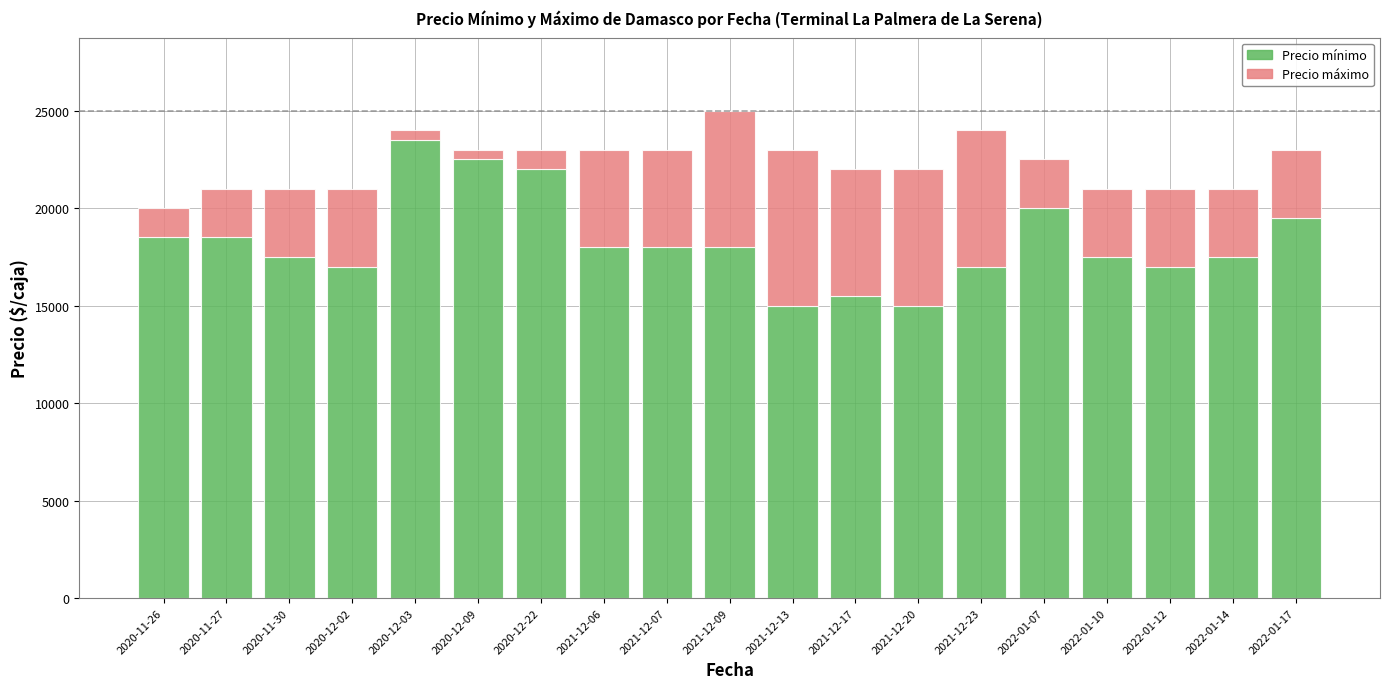

What is the difference between the Precio mínimo values at 2021-12-20 and 2021-12-23?

2000